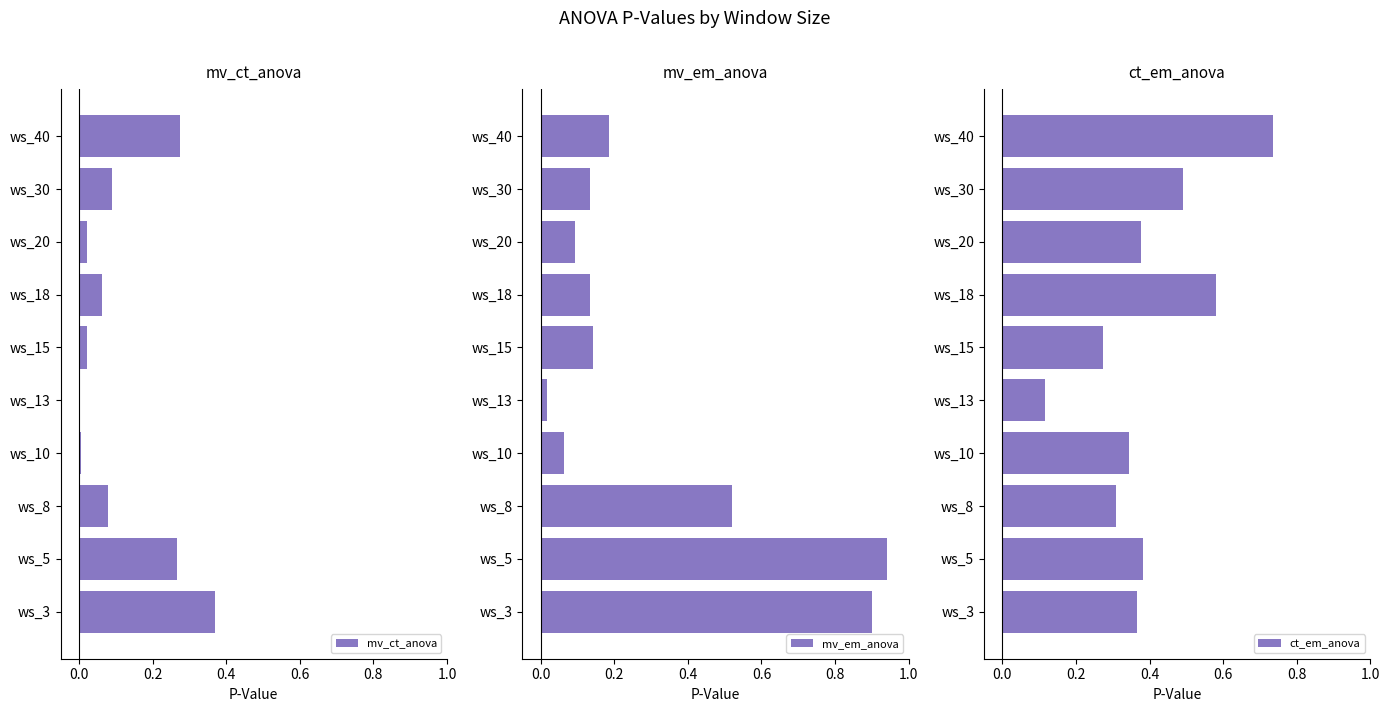

Rank the series by their average value, from highest to lowest.

ct_em_anova, mv_em_anova, mv_ct_anova